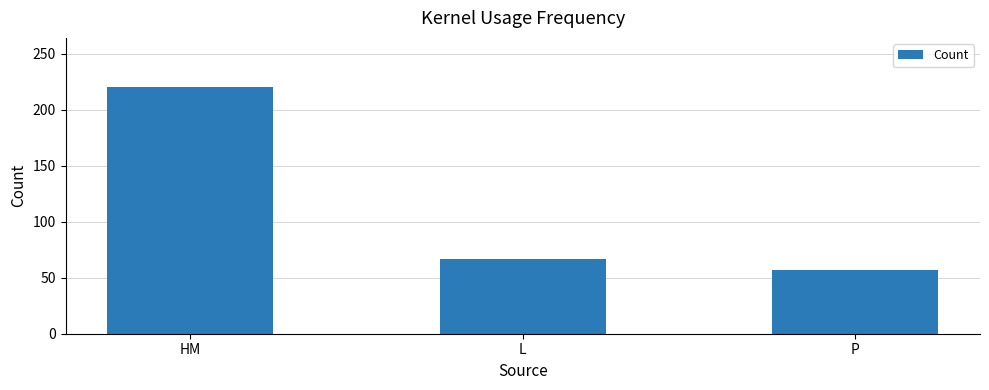

List the labels in order of value, smallest first.

P, L, HM